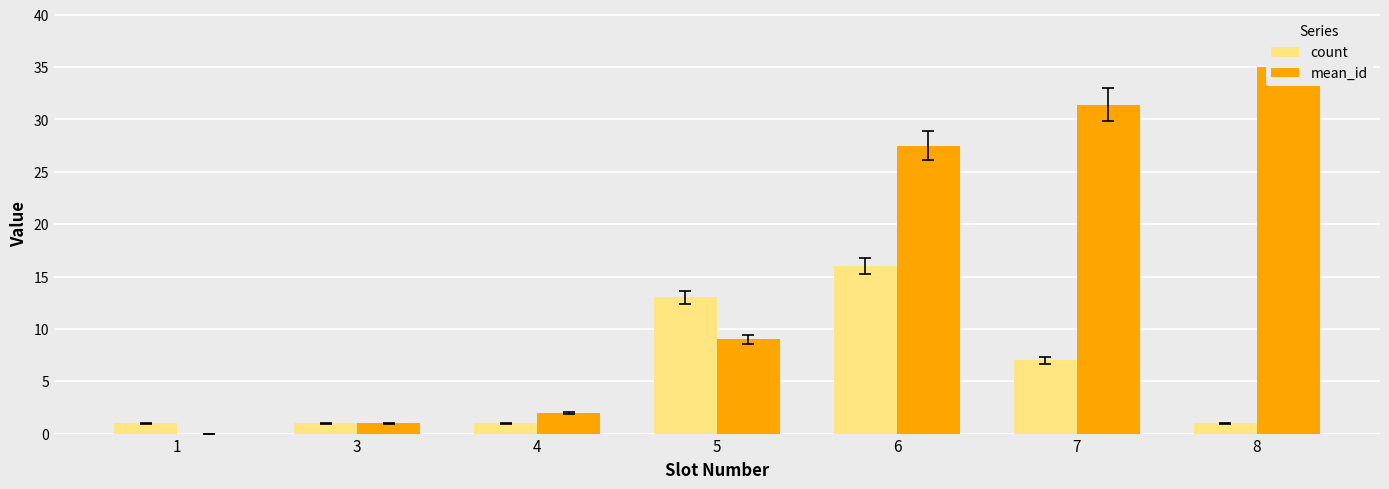

Which series has the largest total across all categories?

mean_id